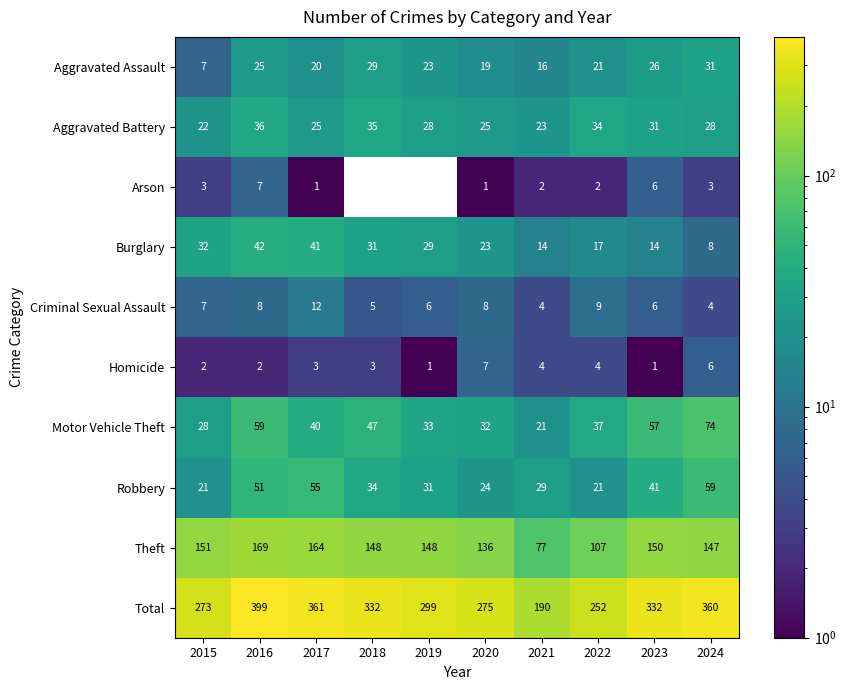

At which label does Homicide reach its minimum?

2019